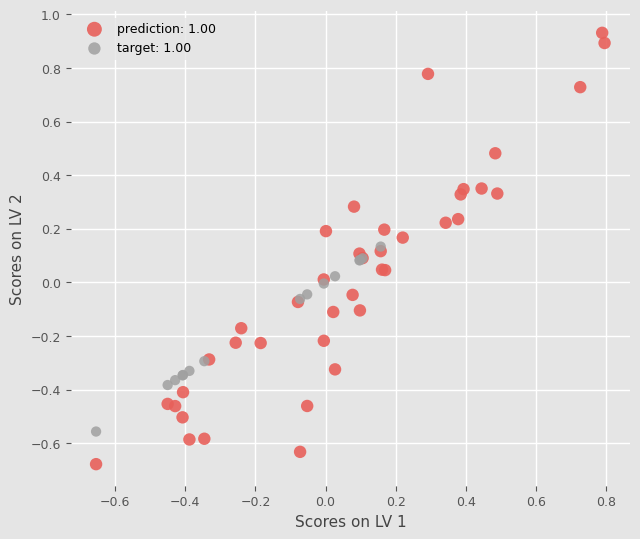

Which series has the widest spread of Y values?

prediction: 1.00